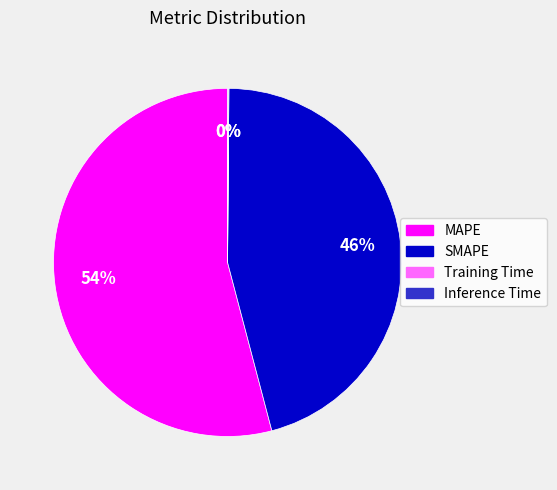

To the nearest percent, what is the difference between the largest and smallest slice percentages?

54%